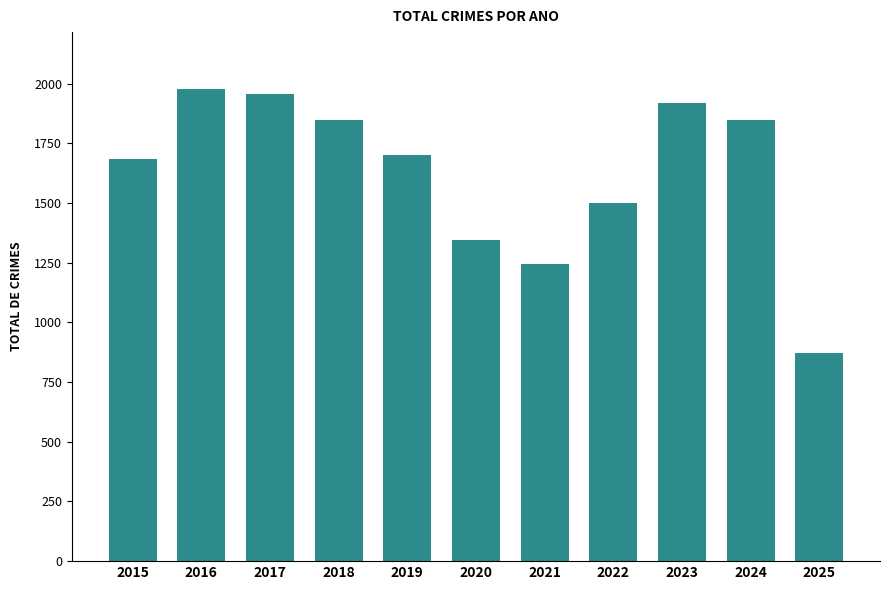

What is the change in value from 2017 to 2019?

-255